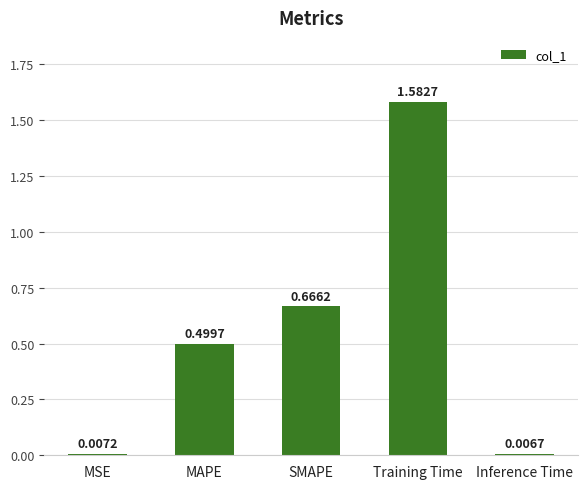

Are the bars horizontal?

No